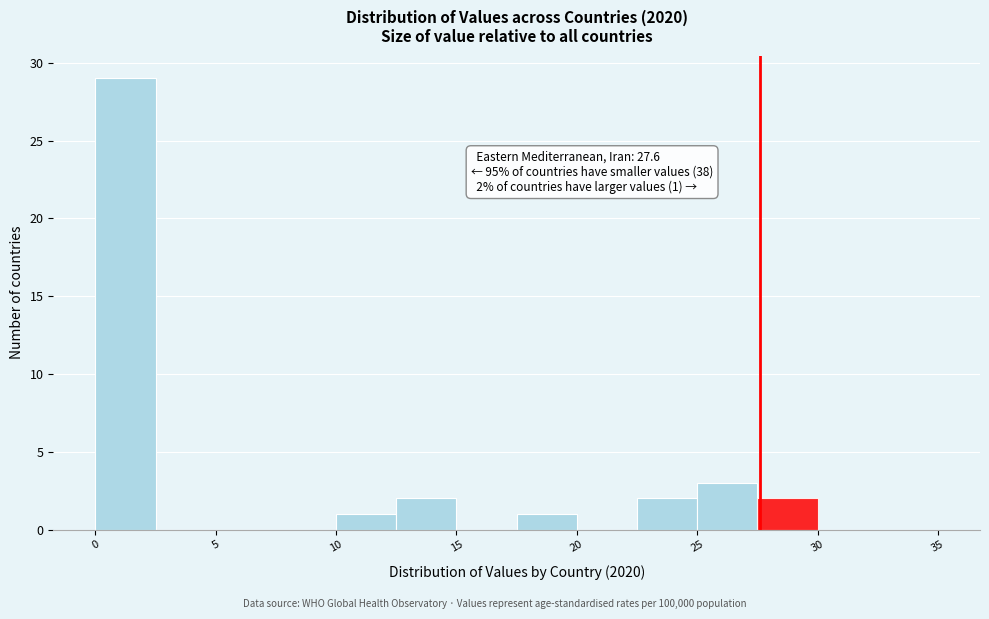

Over which range of the x-axis is the bar tallest?

0.0 to 2.5